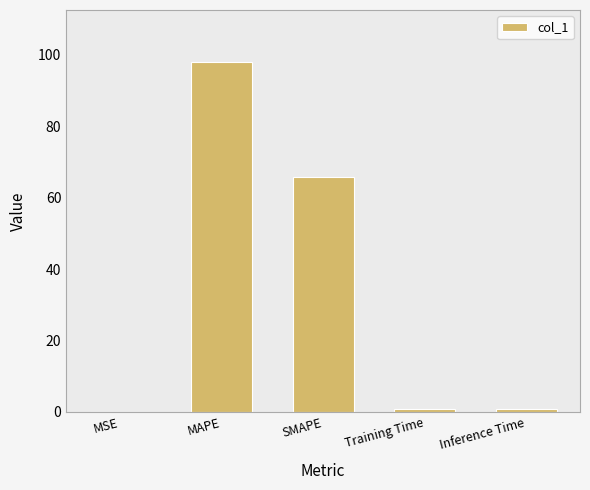

What is the sum of all values?

165.1